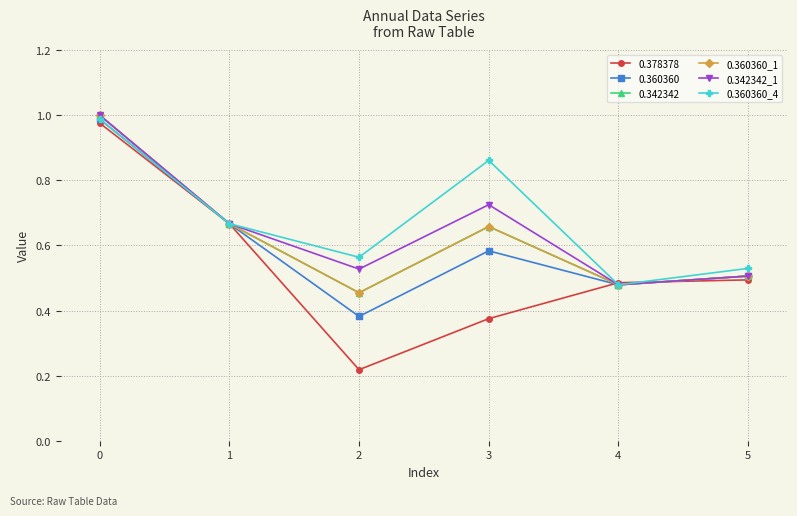

What is the maximum value for 0.360360_4?

1.0